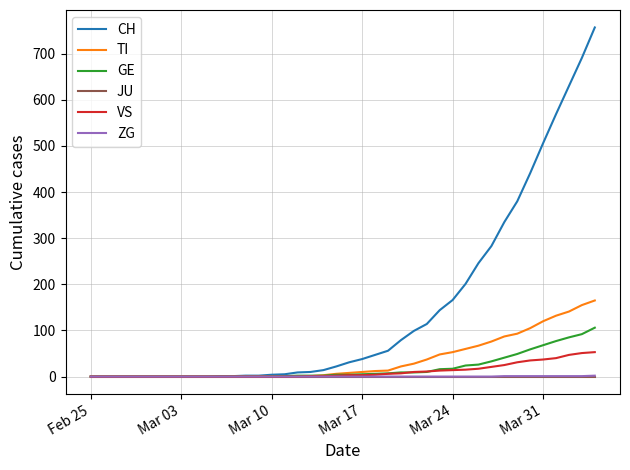

Which series has the widest spread of values?

CH